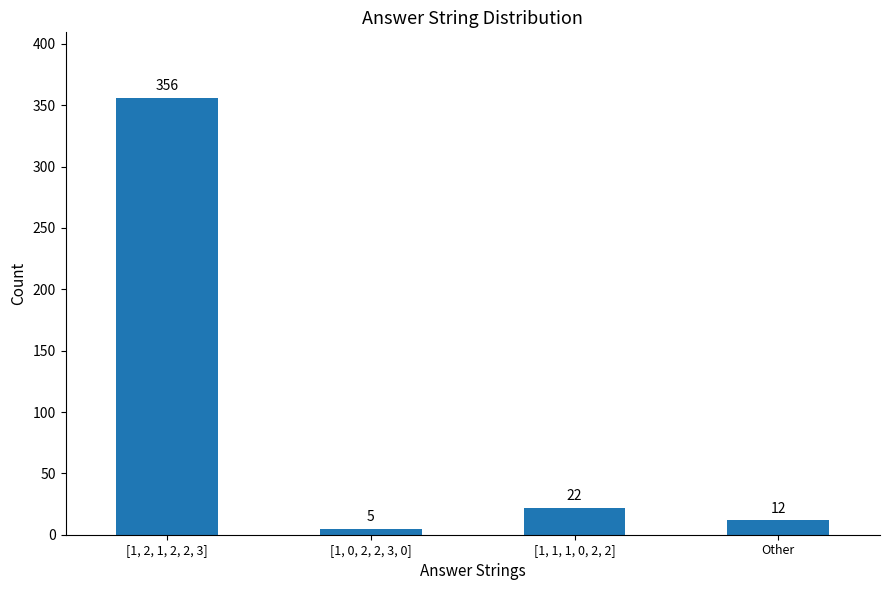

What value does the data have at [1, 0, 2, 2, 3, 0]?

5